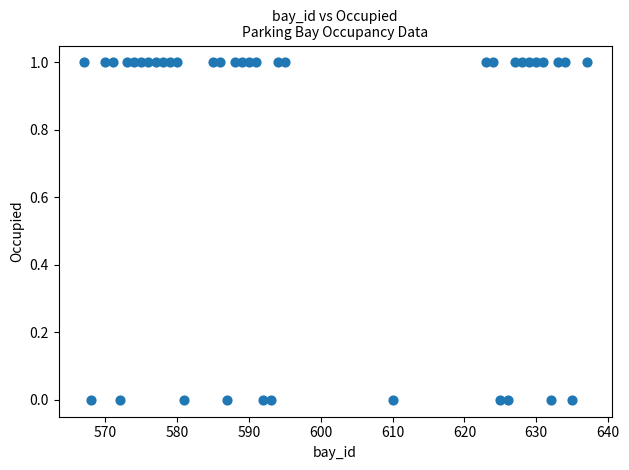

What is the range of X values (max minus min)?

70